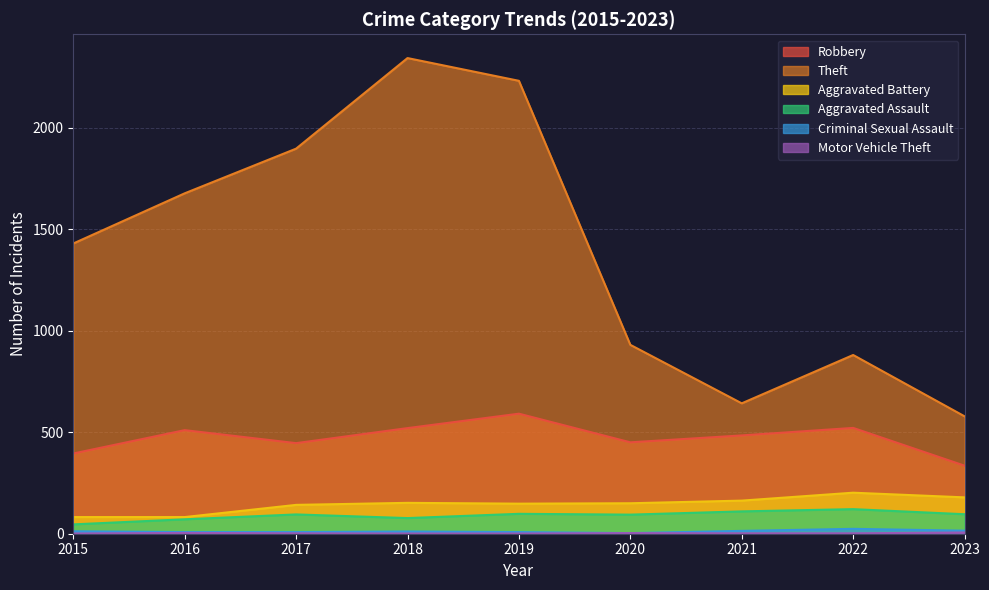

True or false: Aggravated Assault has a value of 94 at 2020.

True